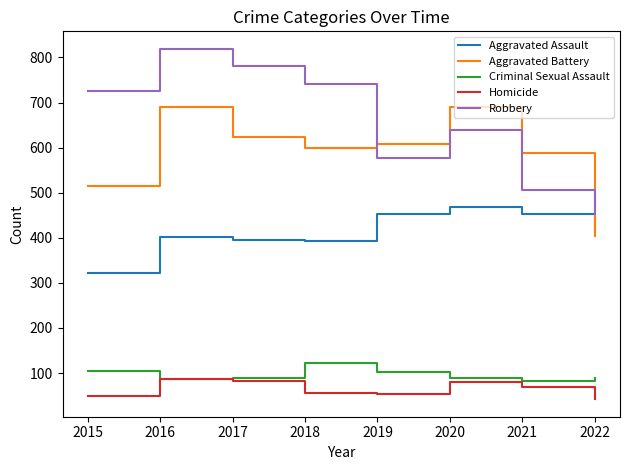

What is the sum of the Criminal Sexual Assault values at 2016 and 2019?

189